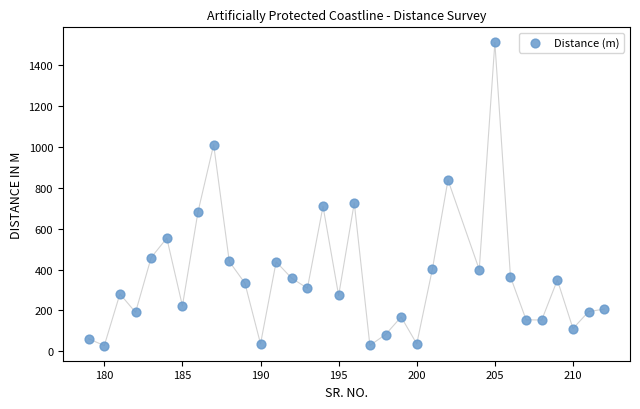

What Y value in the scatter plot is closest to 768?

725.4